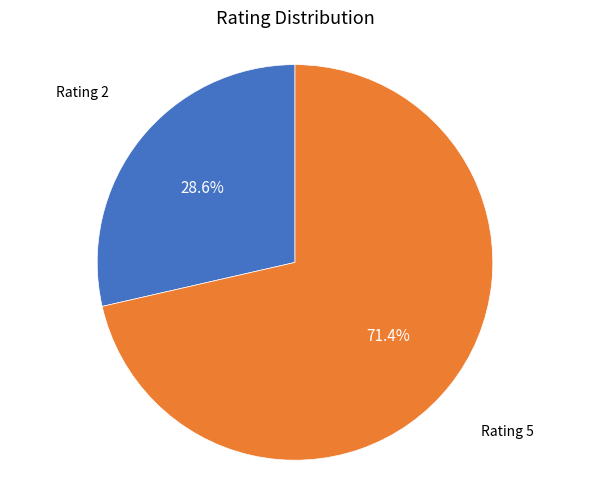

Is there any slice that represents more than half of the pie?

Yes